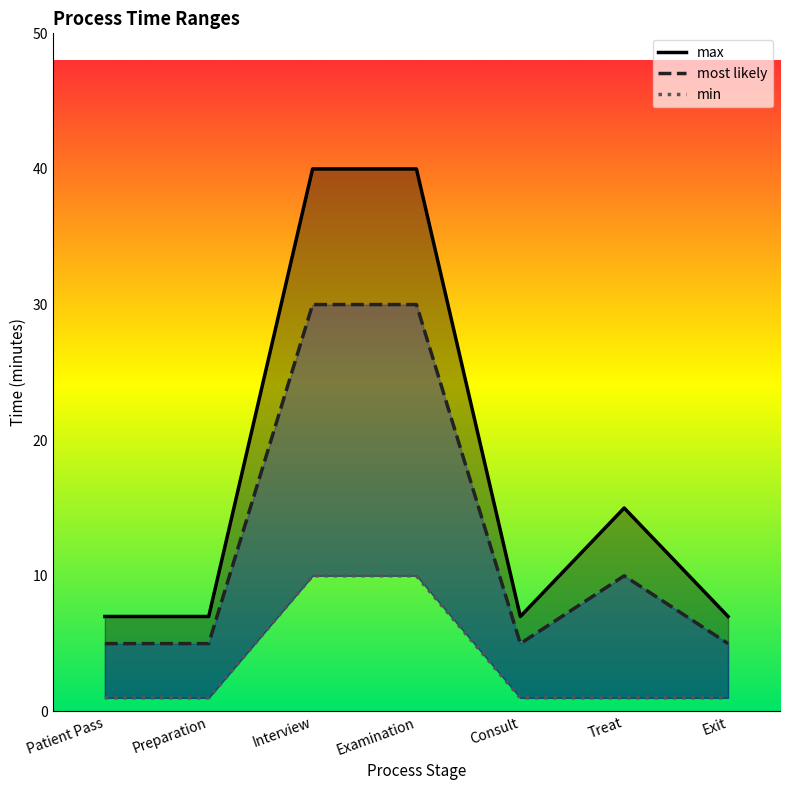

At which category is the sum across all series the highest?

Interview